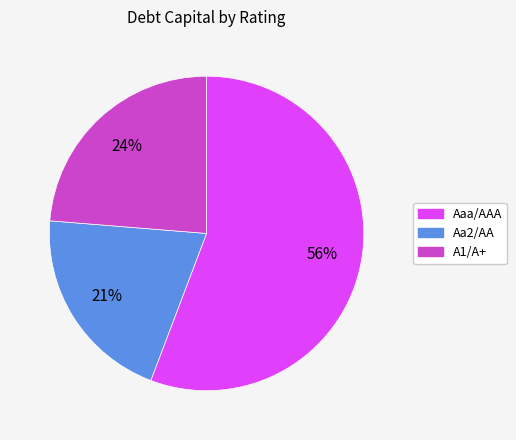

How many segments does this pie chart have?

3